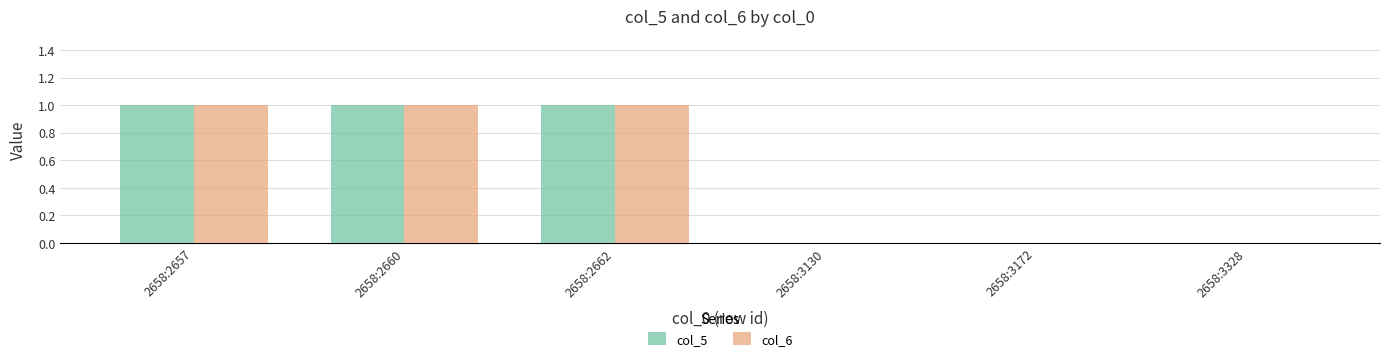

Is the value of col_6 at 2658:3130 greater than the value of col_5 at 2658:2660?

No